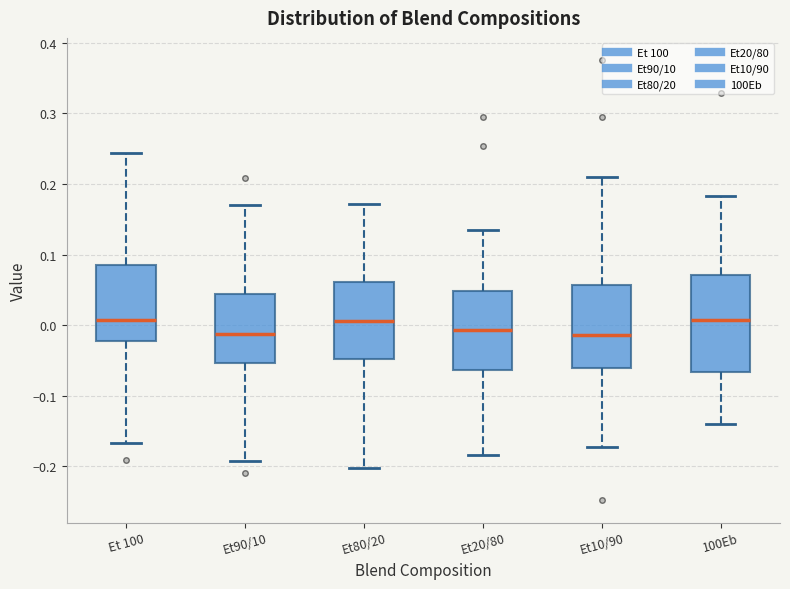

Reading left to right, read every box against the y-axis: the position of its median line, the range the box covers, and the ends of its whiskers. The values are not printed on the chart, so give them approximately, as read against the axis.

Et 100: median 0.01, box -0.02 to 0.09, whiskers -0.17 to 0.24
Et90/10: median -0.01, box -0.05 to 0.04, whiskers -0.19 to 0.17
Et80/20: median 0.01, box -0.05 to 0.06, whiskers -0.20 to 0.17
Et20/80: median -0.01, box -0.06 to 0.05, whiskers -0.18 to 0.14
Et10/90: median -0.01, box -0.06 to 0.06, whiskers -0.17 to 0.21
100Eb: median 0.01, box -0.07 to 0.07, whiskers -0.14 to 0.18